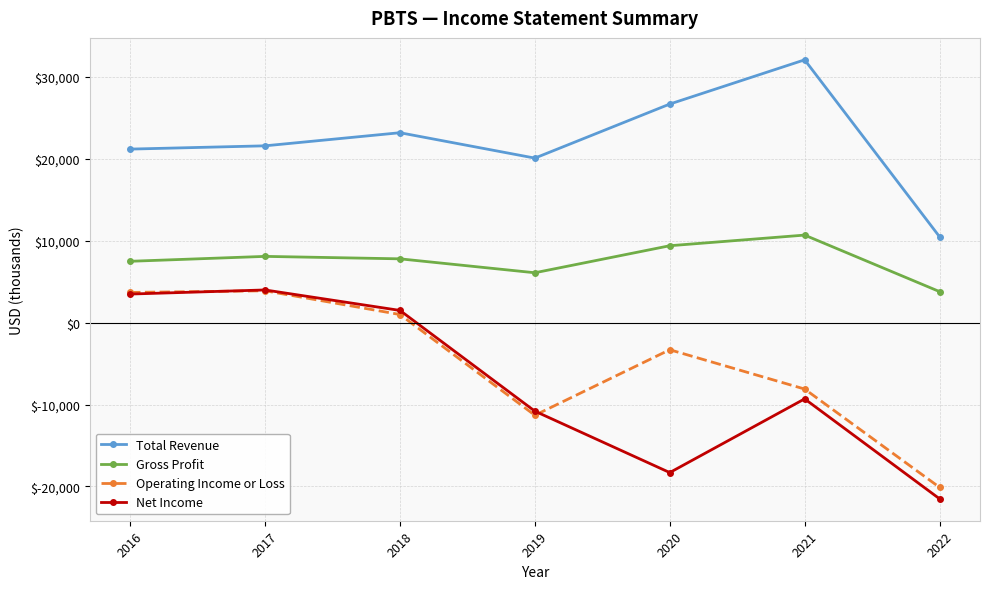

What is the highest value of the Operating Income or Loss series?

3900